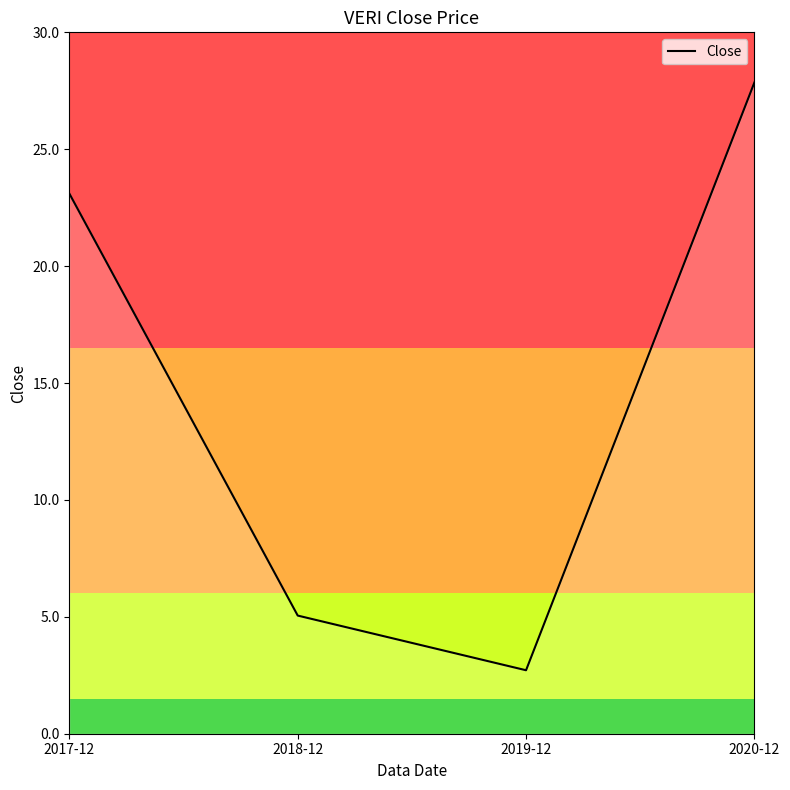

Does the chart have visible grid lines?

No